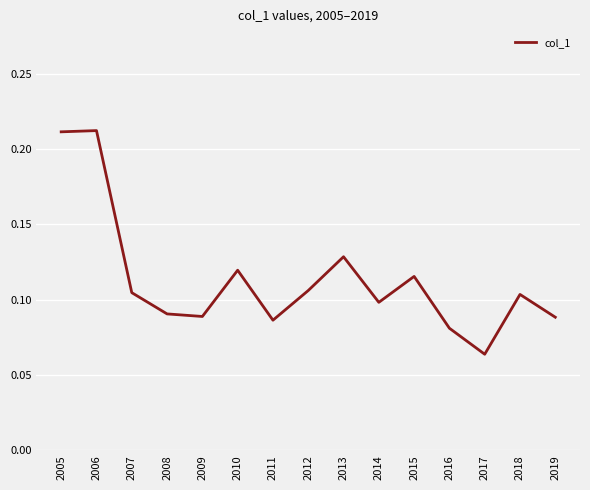

How many values are between 0 and 1?

15